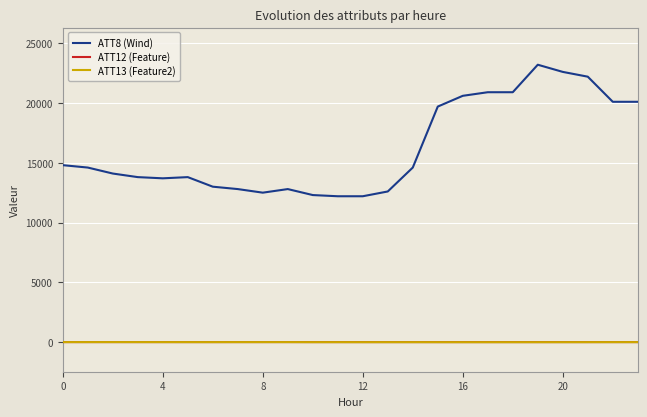

At 22, list the series in order from smallest to largest.

ATT13 (Feature2), ATT12 (Feature), ATT8 (Wind)